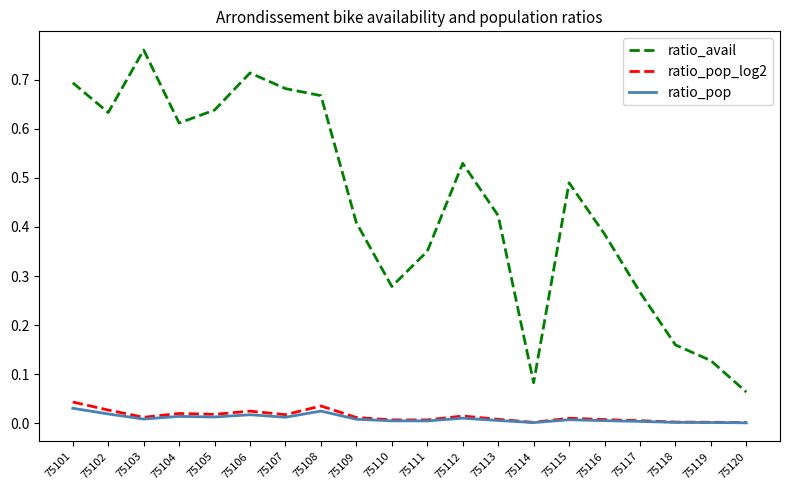

True or false: ratio_pop_log2 has a value of 0.0 at 75102.

True